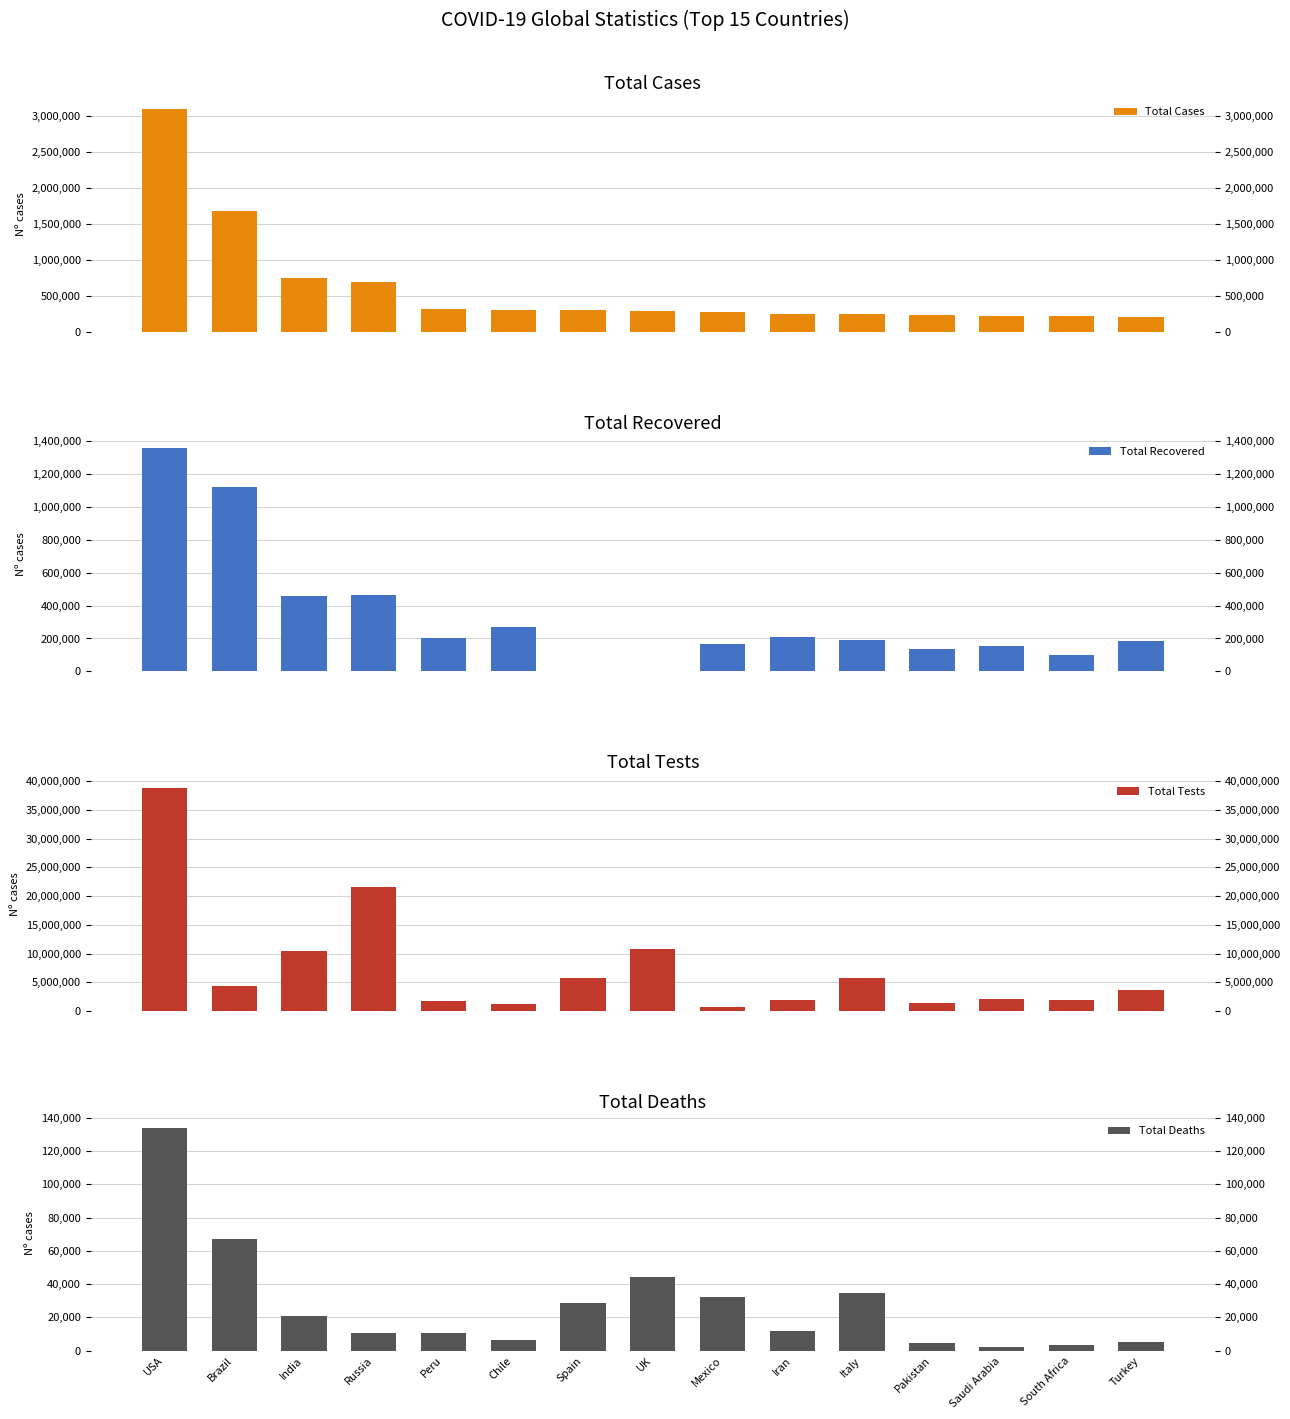

How many values in the Total Cases series are below 286349?

7